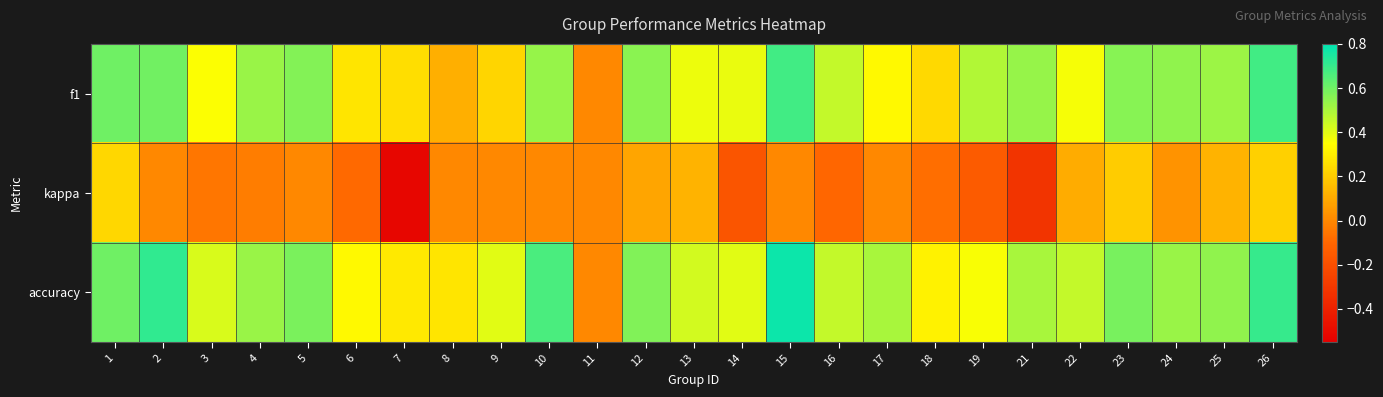

Which series has the largest total across all categories?

accuracy